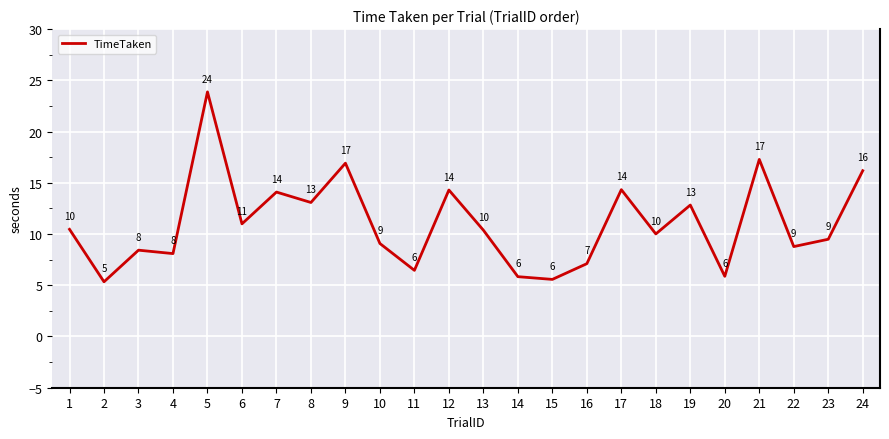

Which label corresponds to the smallest value in the chart?

2